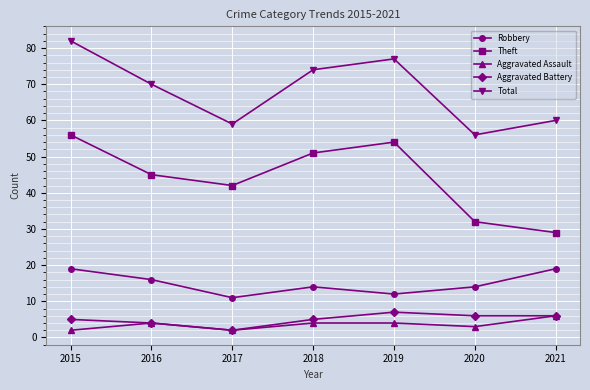

How many values in the Theft series are below 45?

3